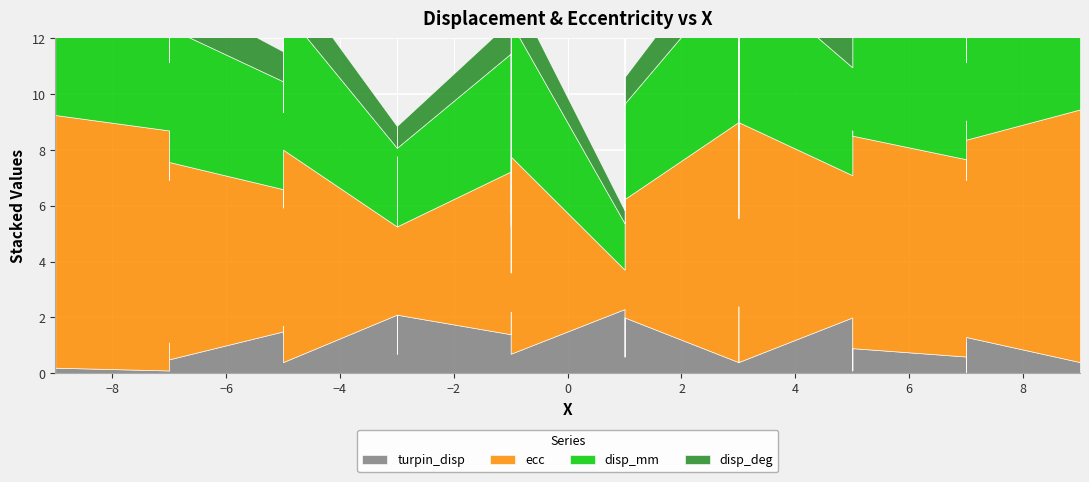

True or false: disp_mm and disp_deg intersect in this chart.

False